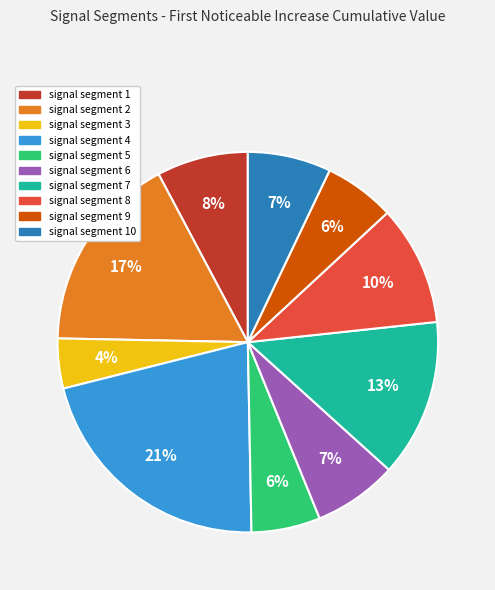

Do signal segment 1 and signal segment 8 together represent more than half of the pie?

No